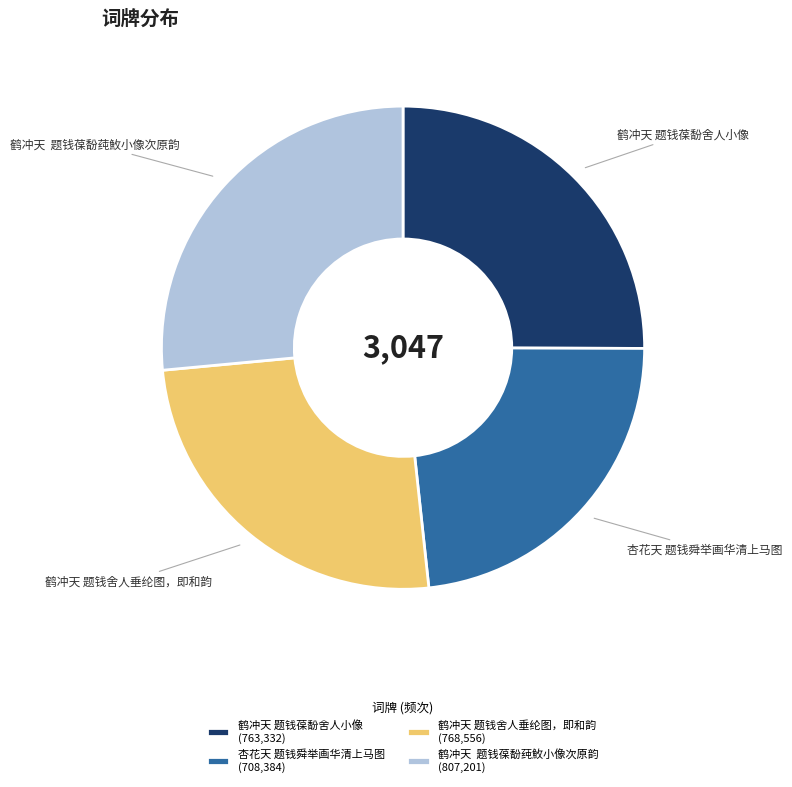

How many segments does this pie chart have?

4